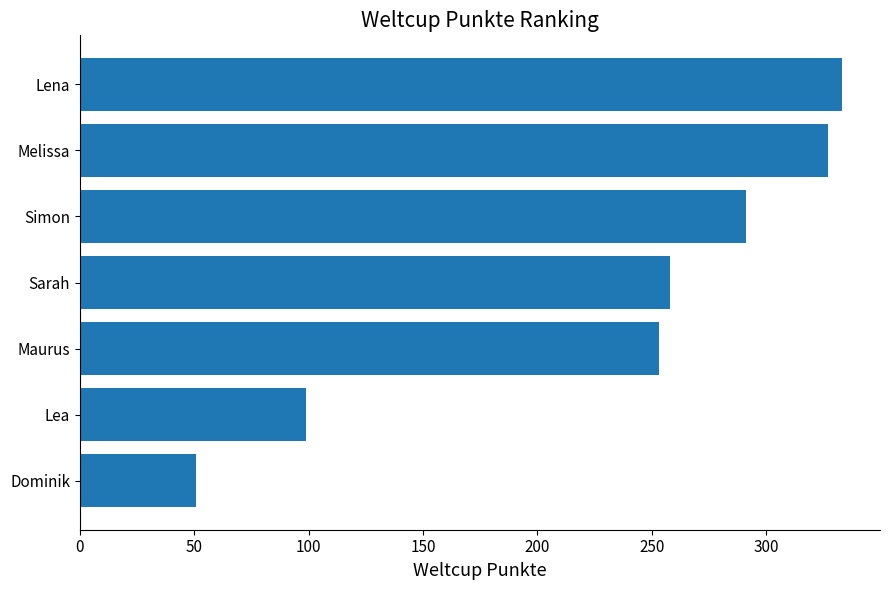

What is the sum of all values?

1612